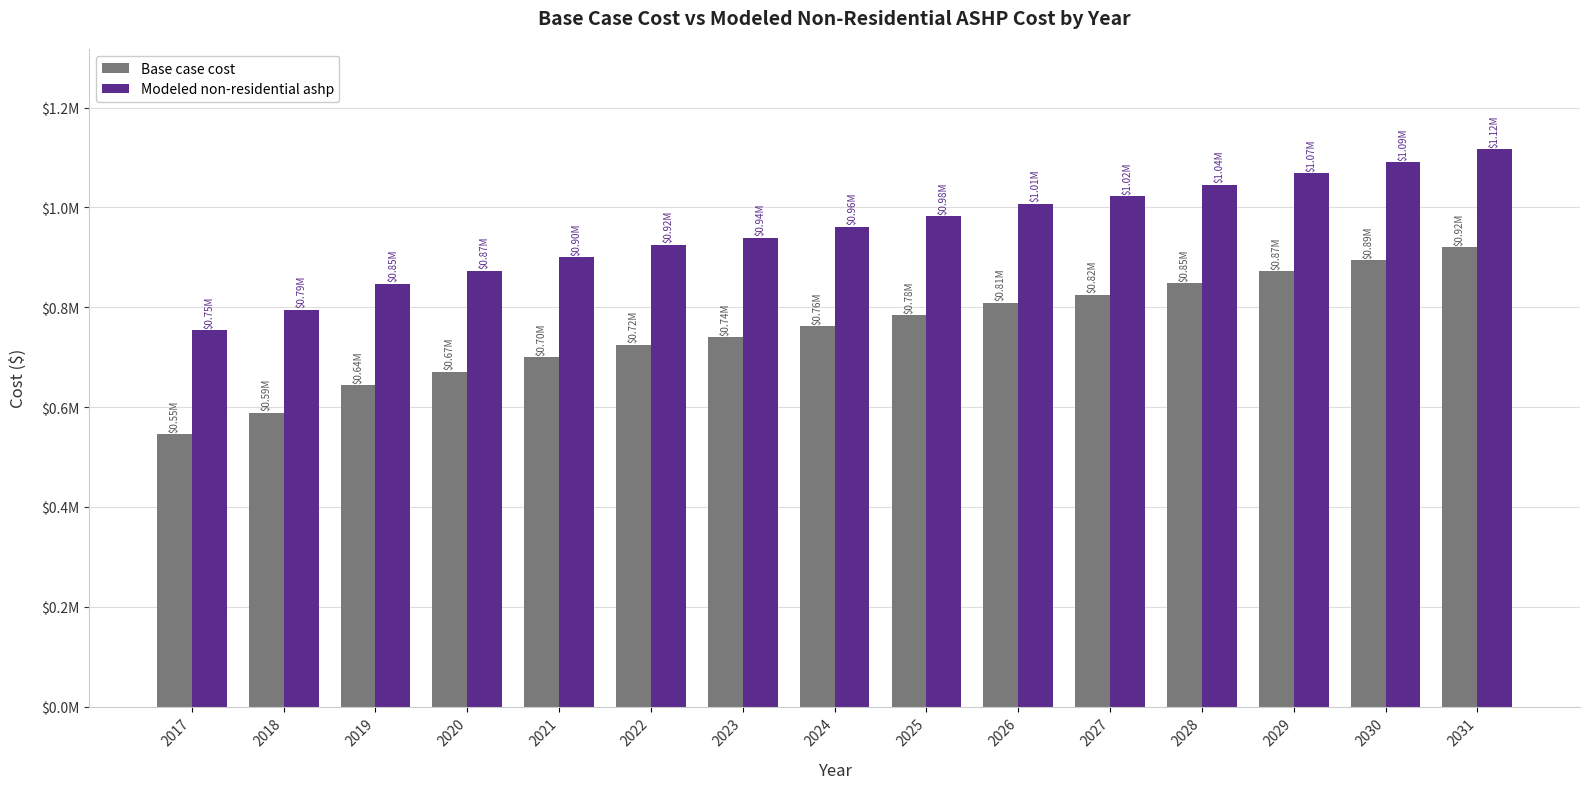

Rank the categories by Modeled non-residential ashp value from highest to lowest.

2031, 2030, 2029, 2028, 2027, 2026, 2025, 2024, 2023, 2022, 2021, 2020, 2019, 2018, 2017